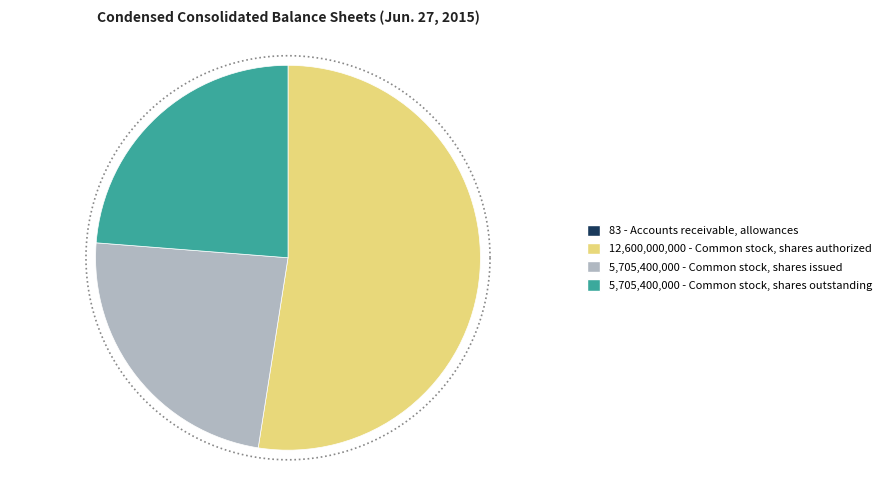

Which has a higher value, Common stock, shares issued or Common stock, shares outstanding?

Common stock, shares issued